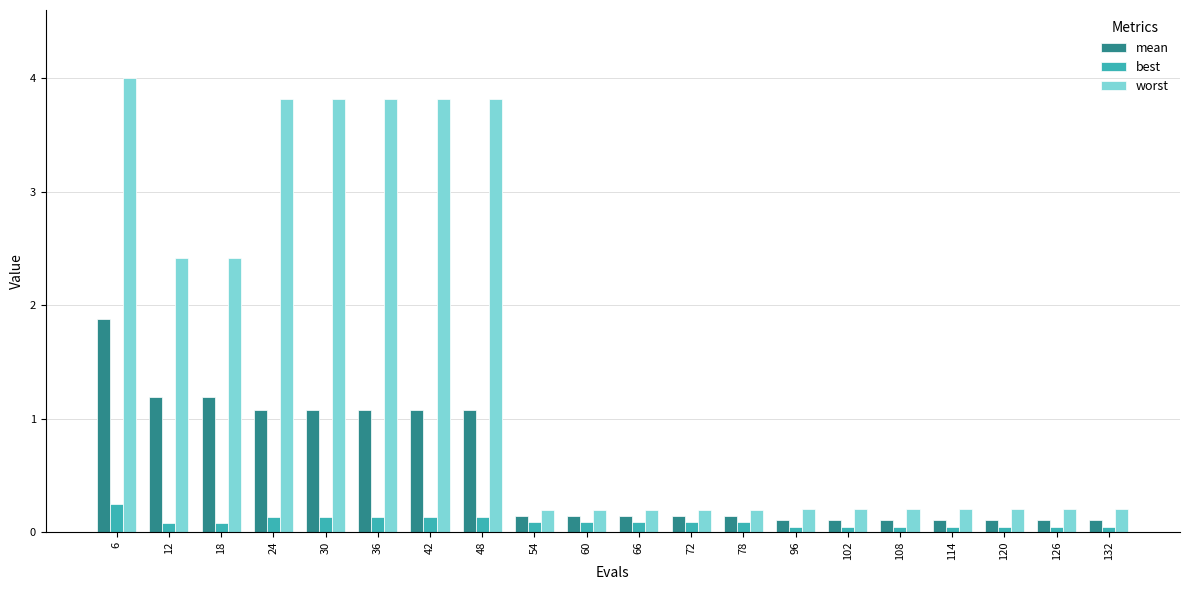

What is the total value across all series at 108?

0.4